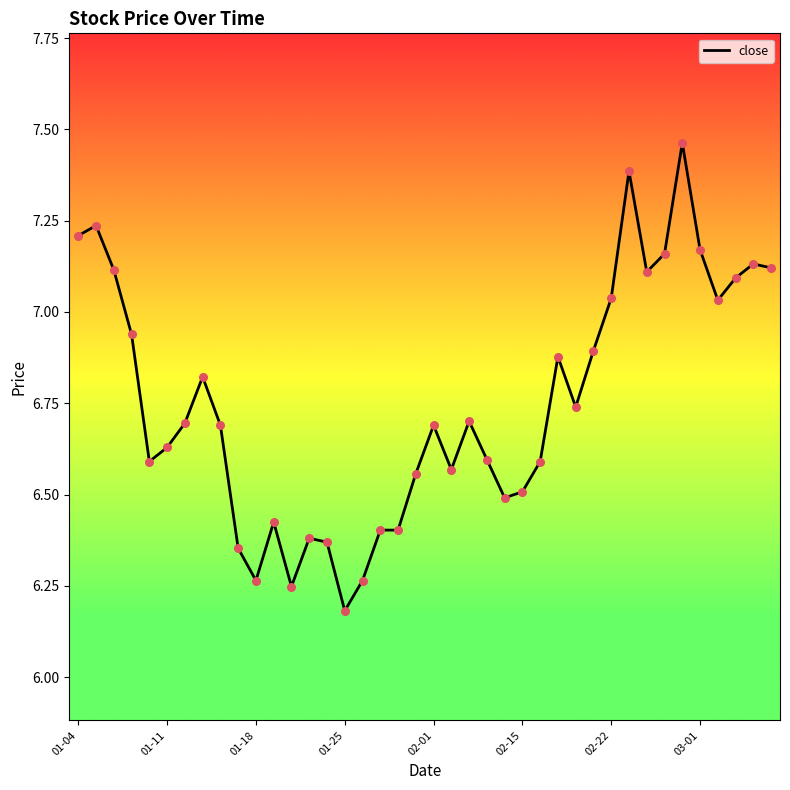

What is the difference between the maximum and minimum values?

1.3